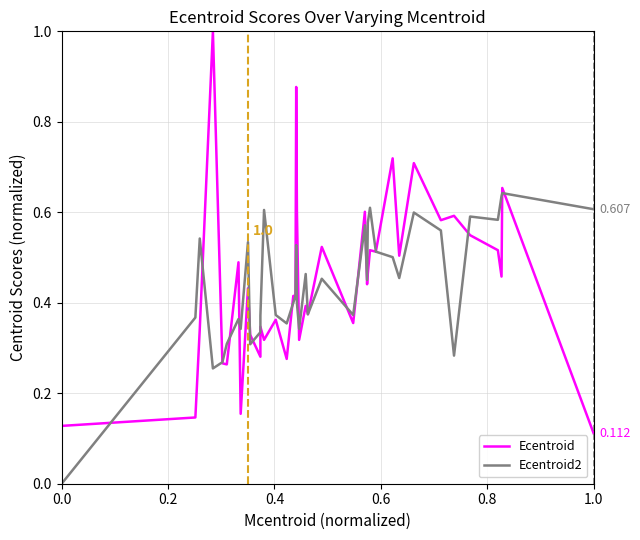

The Ecentroid series shows 1.0 at 29. True or false?

False